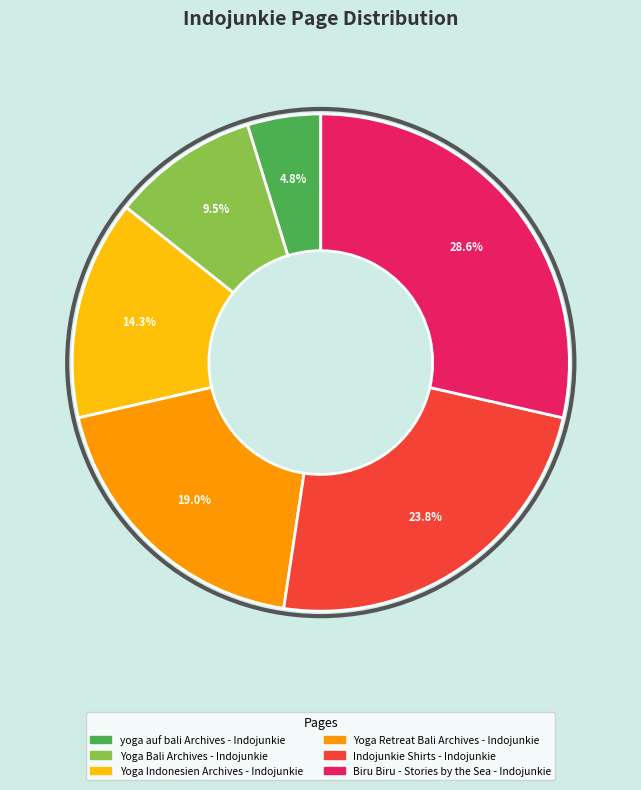

To the nearest percent, what is the difference between the largest and smallest slice percentages?

24%